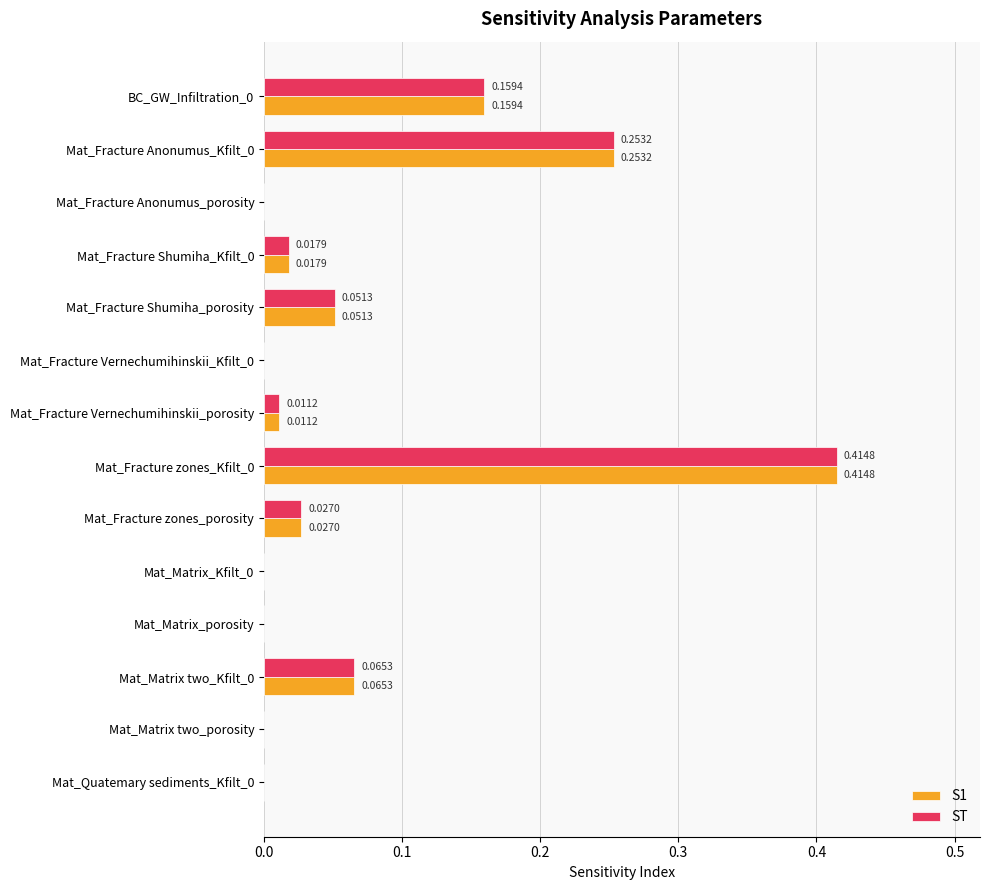

What are all the series names shown in the legend?

S1, ST